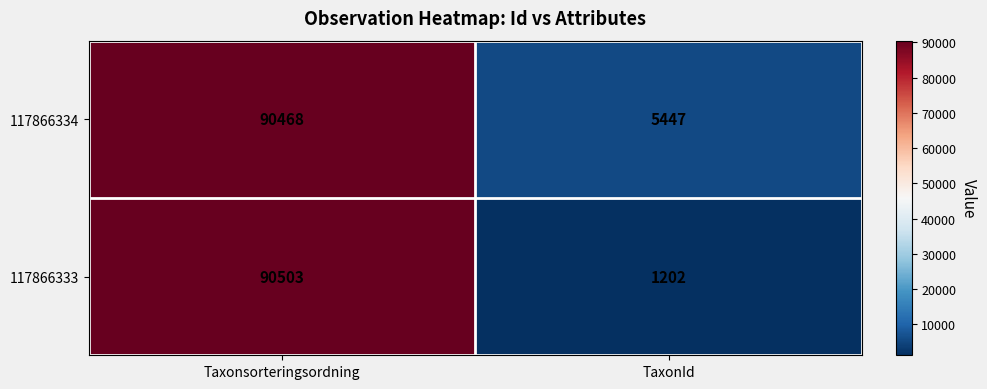

Rank the series at Taxonsorteringsordning from highest to lowest value.

117866333, 117866334